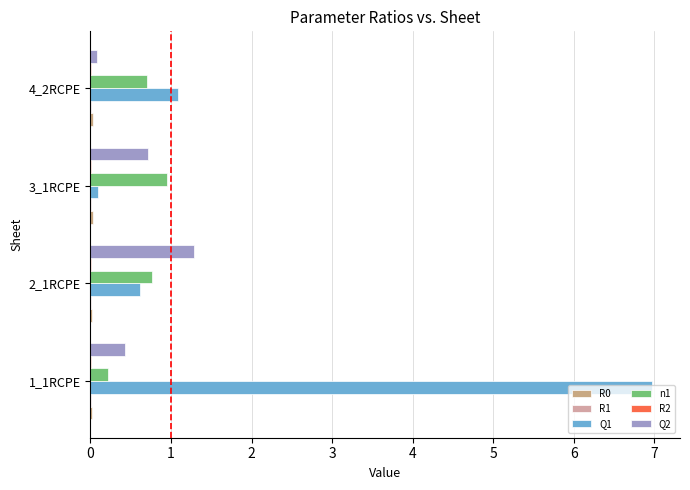

Where is Q2 nearest to the value 0?

4_2RCPE